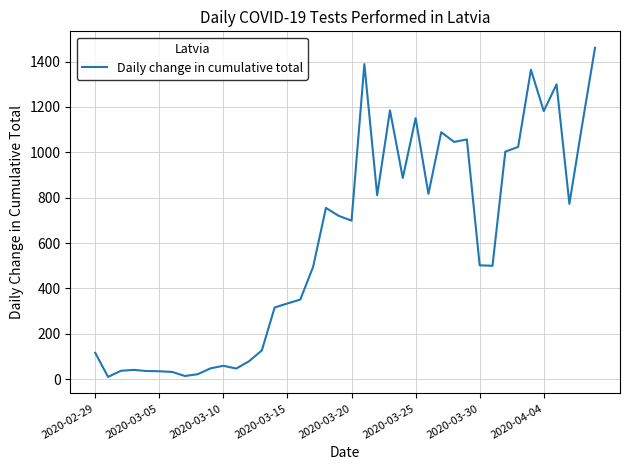

What is the greatest value displayed?

1461